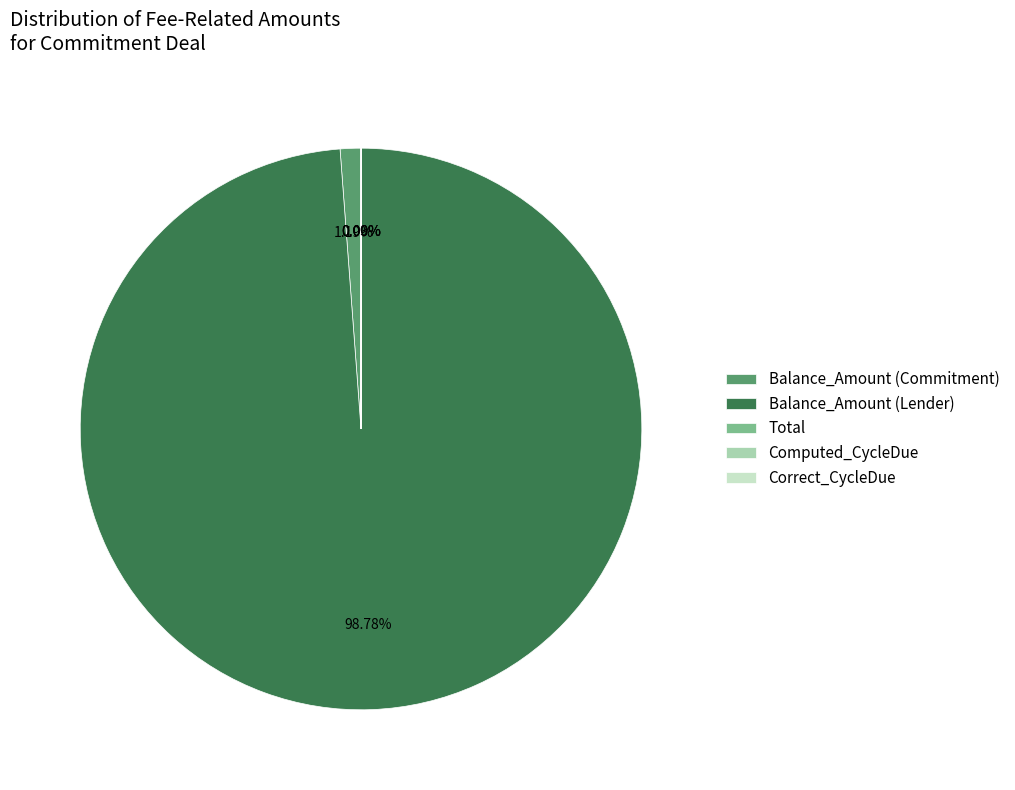

Which category has the biggest portion of the pie?

Balance_Amount (Lender)